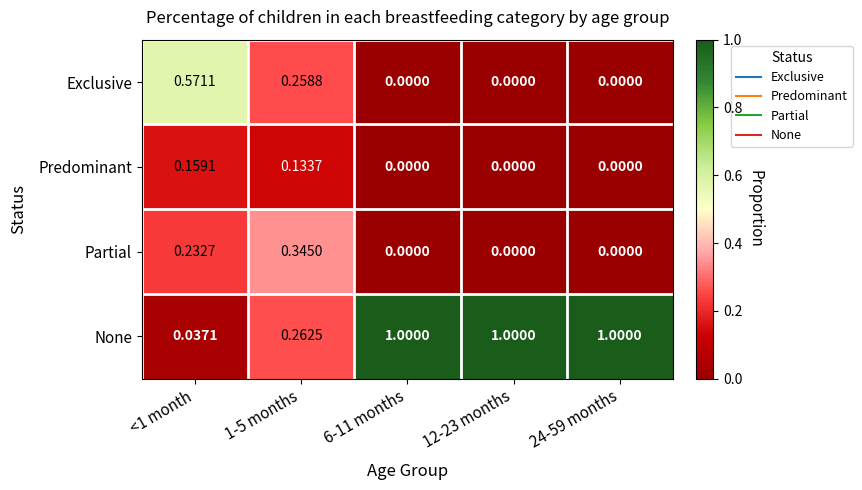

Which series has the largest range (max minus min)?

None